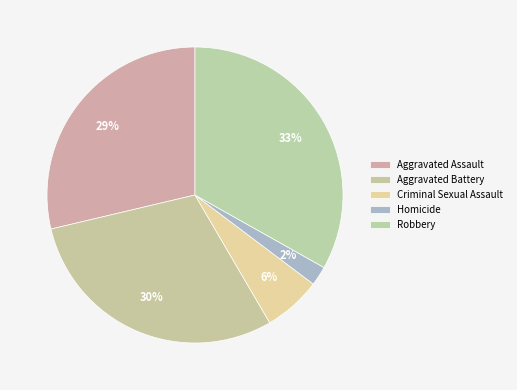

Rank the categories by value from highest to lowest.

Robbery, Aggravated Battery, Aggravated Assault, Criminal Sexual Assault, Homicide